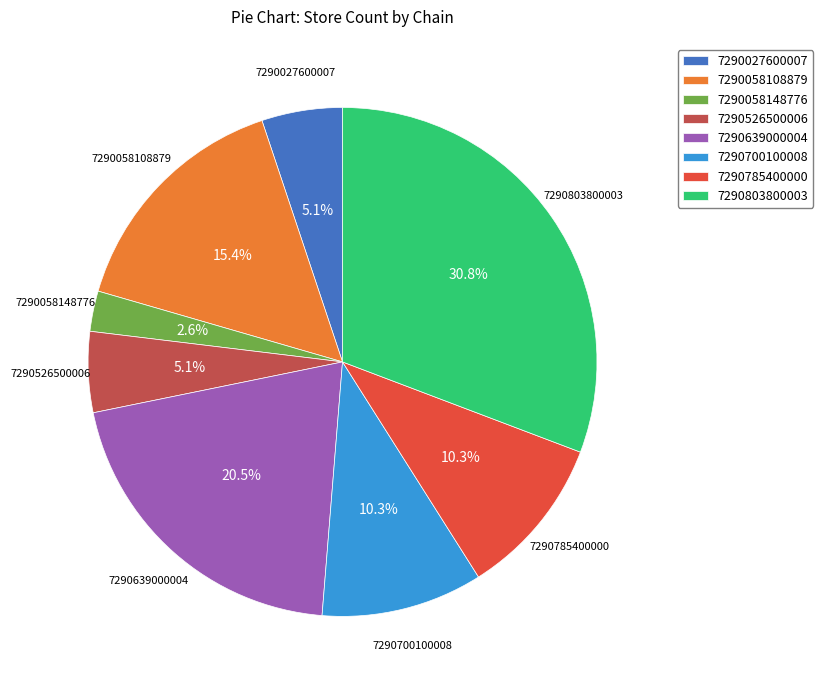

The 7290803800003 slice represents 31% of the pie. True or false?

True